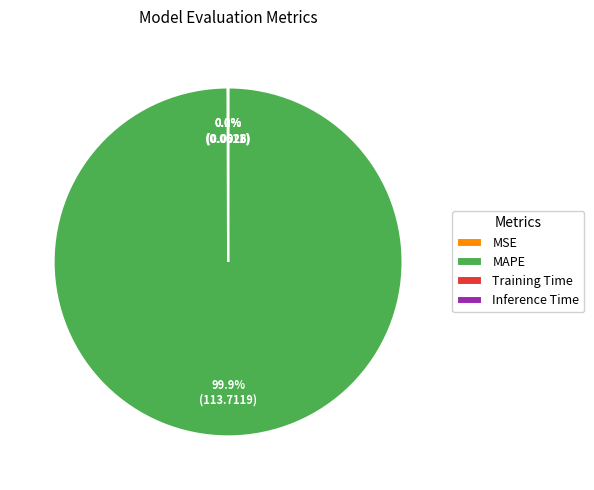

Which category has the biggest portion of the pie?

MAPE